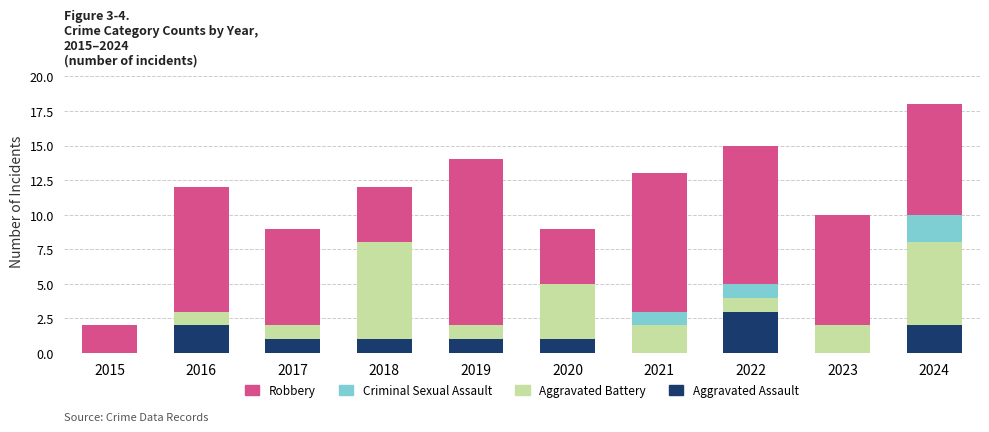

Which category has the highest value in the Aggravated Assault series?

2022